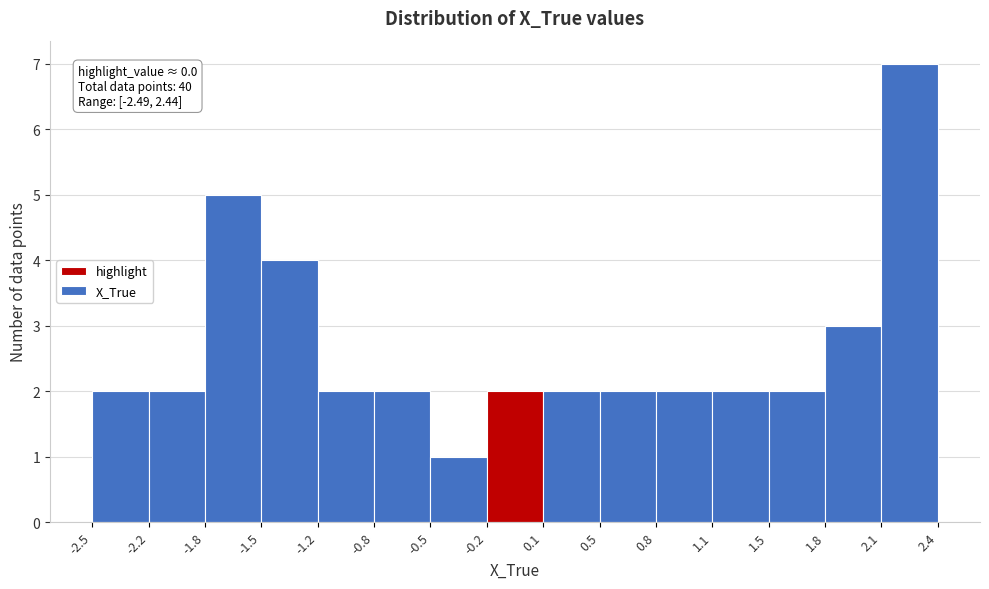

Which range on the x-axis has the tallest bar?

2.1 to 2.4